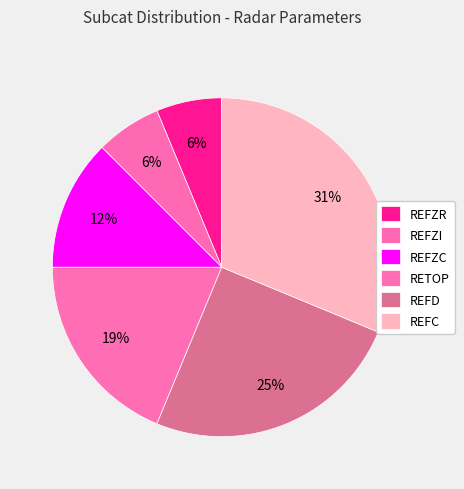

To the nearest percent, what is the difference between the REFD and REFZI slice percentages?

19%